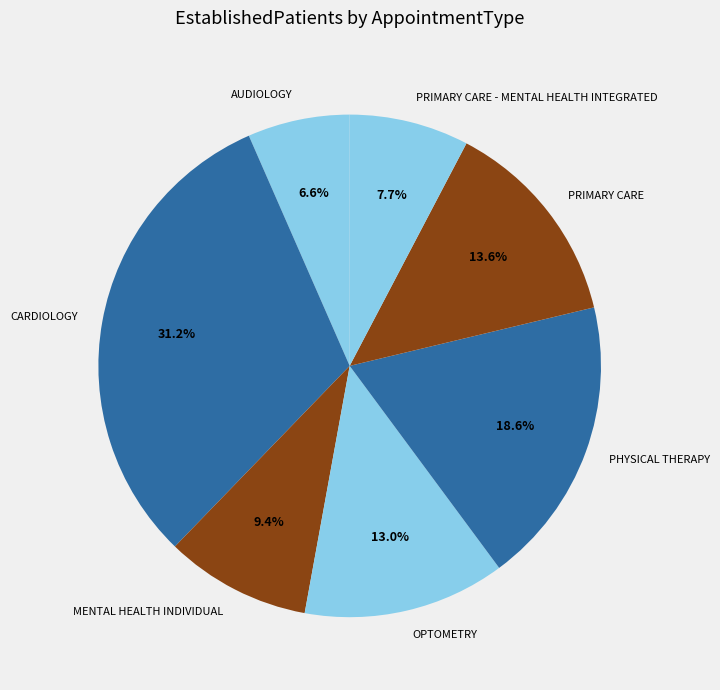

Does MENTAL HEALTH INDIVIDUAL account for over 50% of the chart?

No